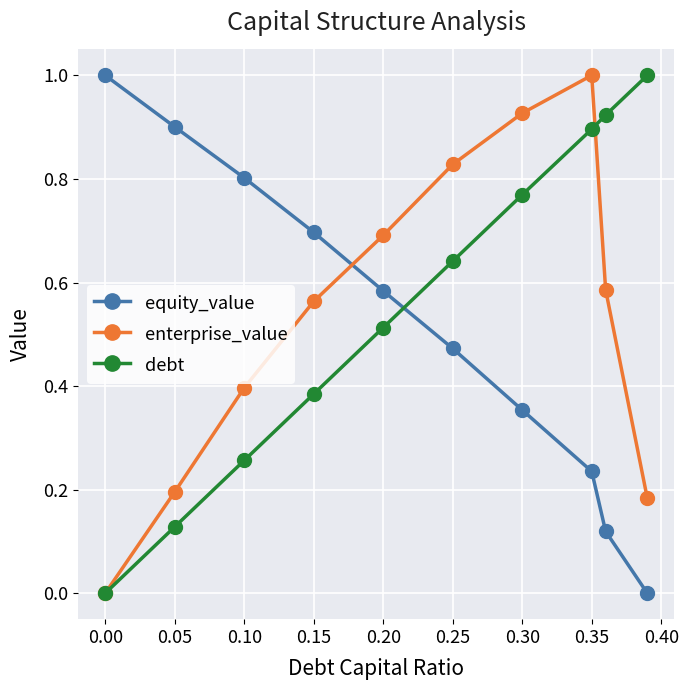

True or false: debt has more than 0 interior local peaks.

False